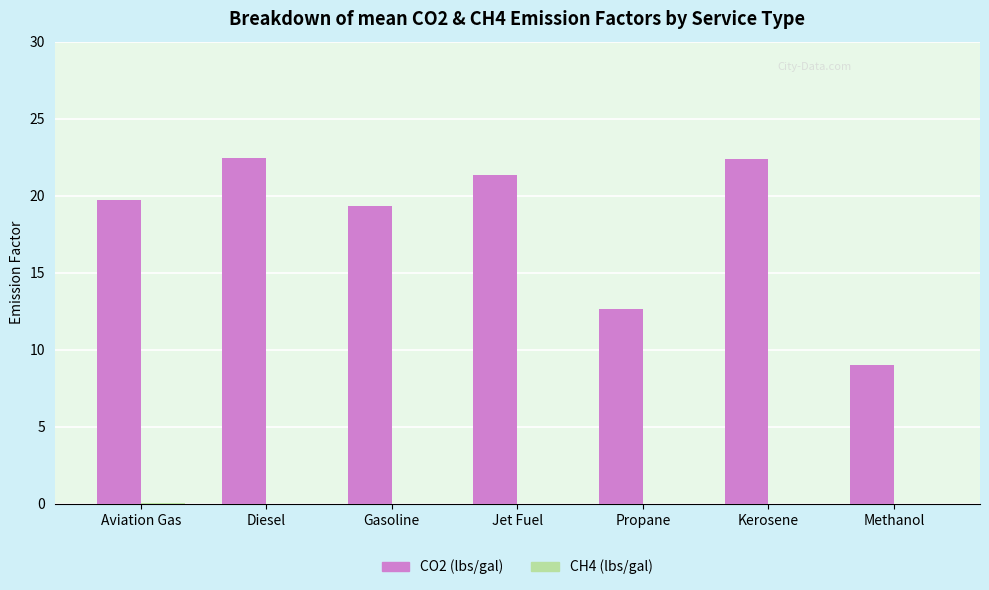

Which series has the largest total across all categories?

CO2 (lbs/gal)